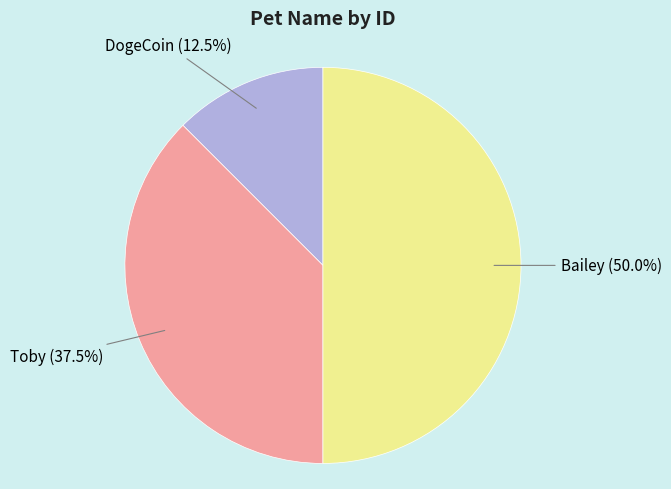

What percentage do Toby and Bailey together represent?

87.5%